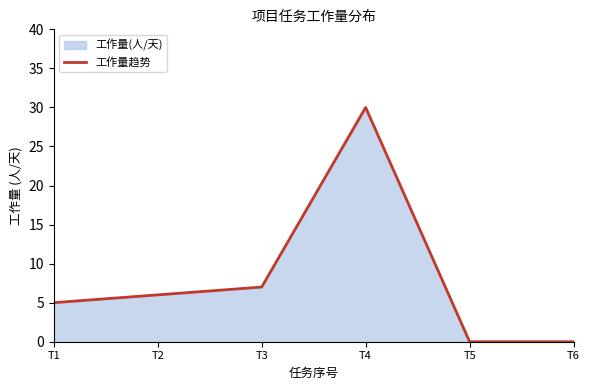

How many values are below 6?

3